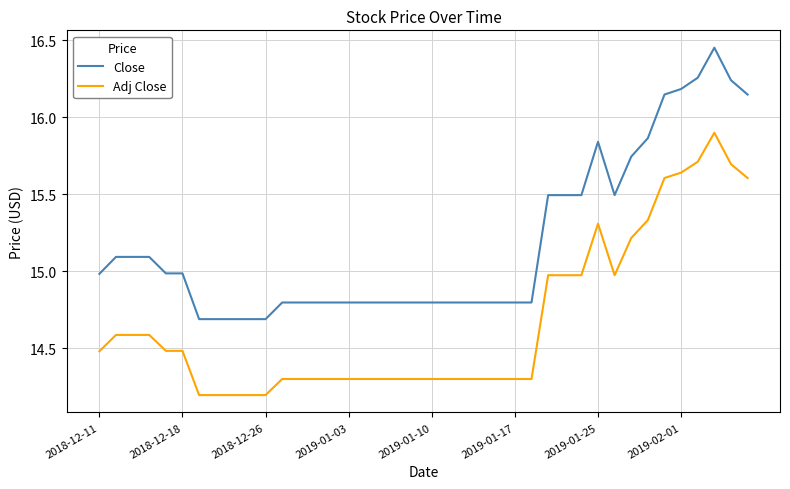

Which series has the largest total across all categories?

Close